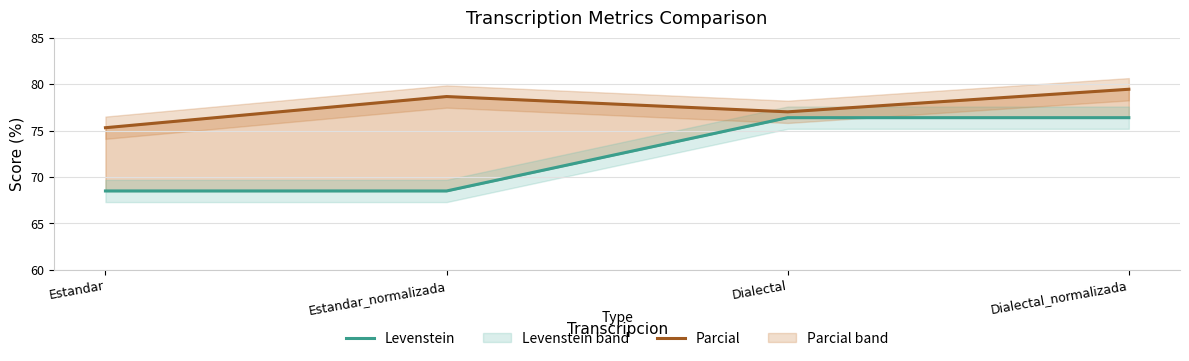

Is this an area chart (filled region under the line)?

No